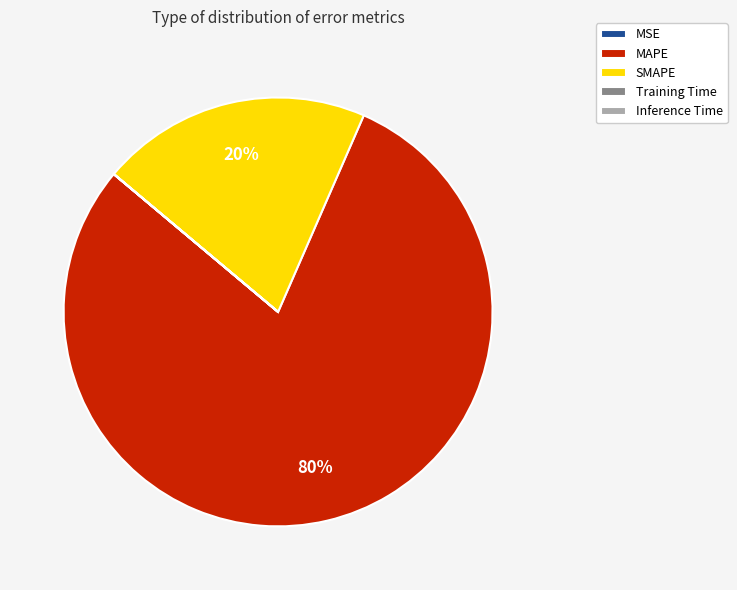

To the nearest percent, what is the average slice percentage?

20%